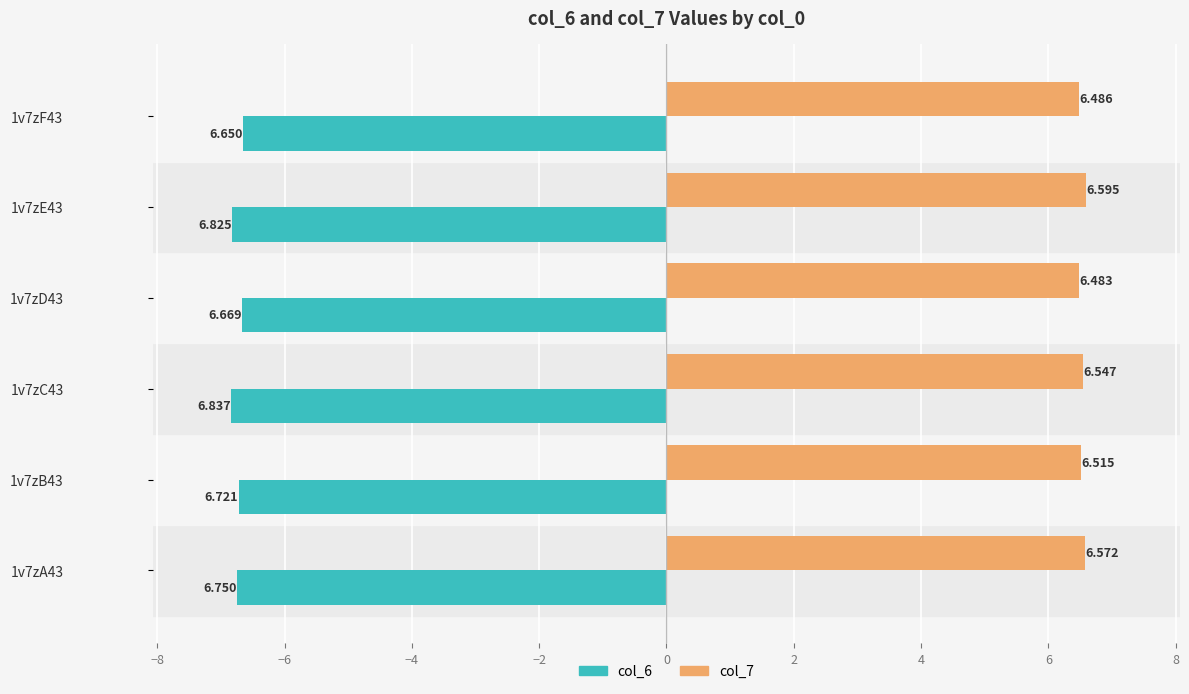

Is the value of col_7 at 1v7zB43 greater than the value of col_6 at 1v7zB43?

Yes